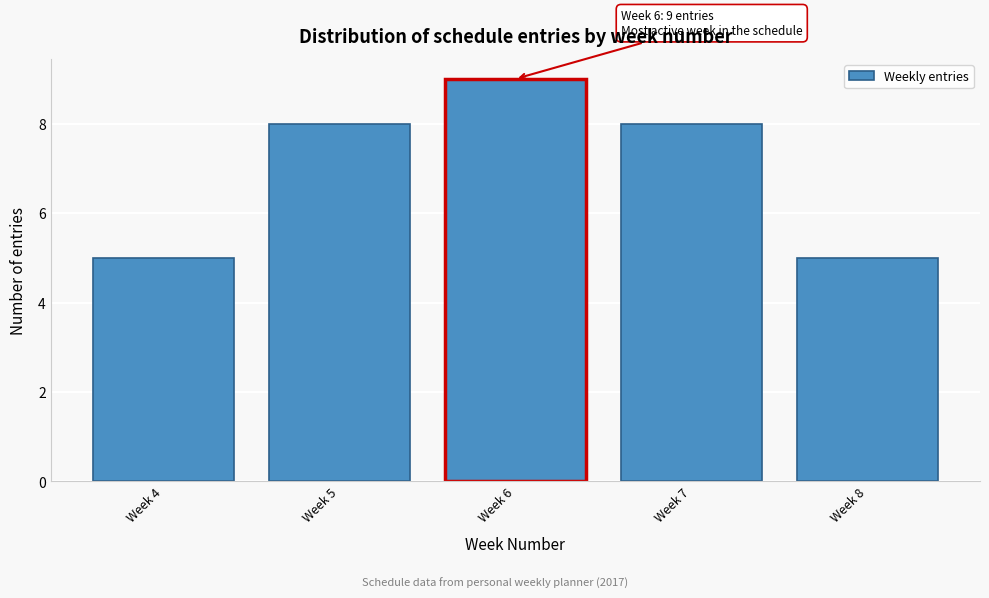

Reading right to left, transcribe all the data shown in this chart.

Week 8=5	Week 7=8	Week 6=9	Week 5=8	Week 4=5